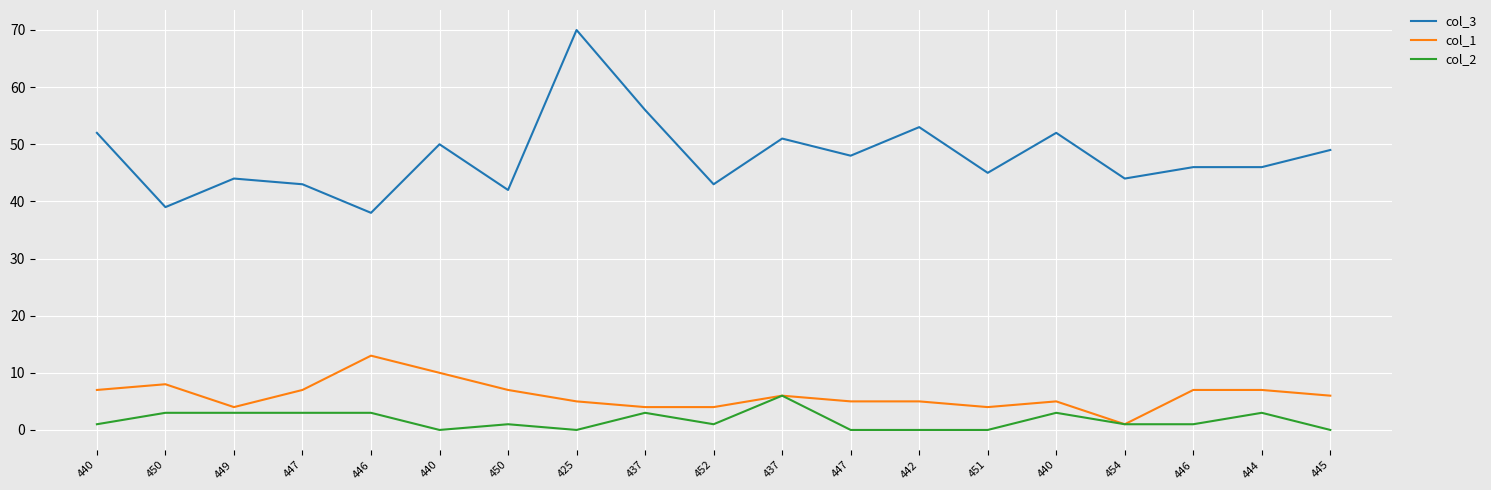

Reading right to left, extract all data points from this chart.

col_3: 49	46	46	44	52	45	53	48	51	43	56	70	42	50	38	43	44	39	52
col_1: 6	7	7	1	5	4	5	5	6	4	4	5	7	10	13	7	4	8	7
col_2: 0	3	1	1	3	0	0	0	6	1	3	0	1	0	3	3	3	3	1